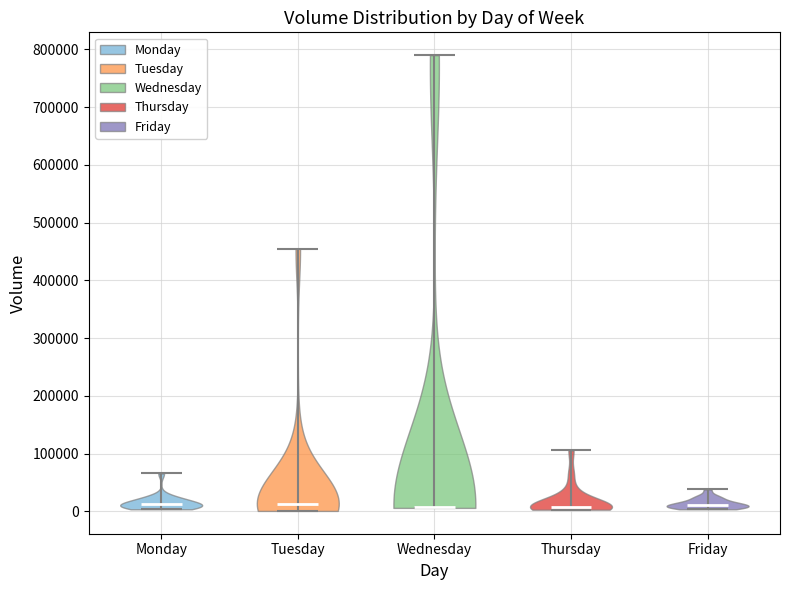

Reading left to right, read every violin against the y-axis: where its median line is, and the lowest and highest points it reaches. The values are not printed on the chart, so give them approximately, as read against the axis.

Monday: median line 10000, lowest point 0, highest point 70000
Tuesday: median line 10000, lowest point 0, highest point 450000
Wednesday: median line 10000, lowest point 10000, highest point 790000
Thursday: median line 10000, lowest point 0, highest point 110000
Friday: median line 10000, lowest point 0, highest point 40000